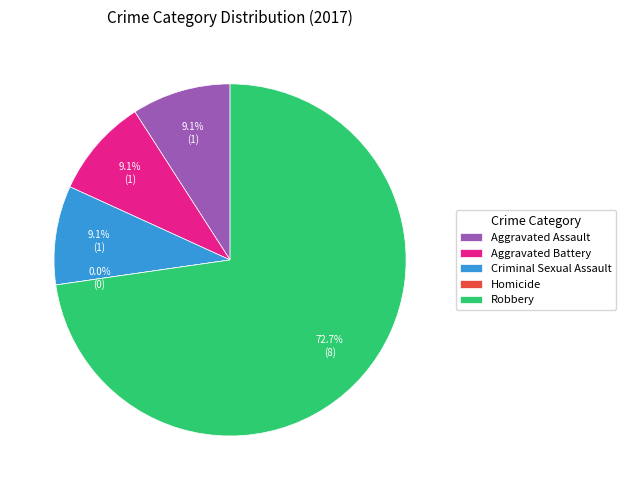

Is it true that Homicide is 1% of the pie?

False